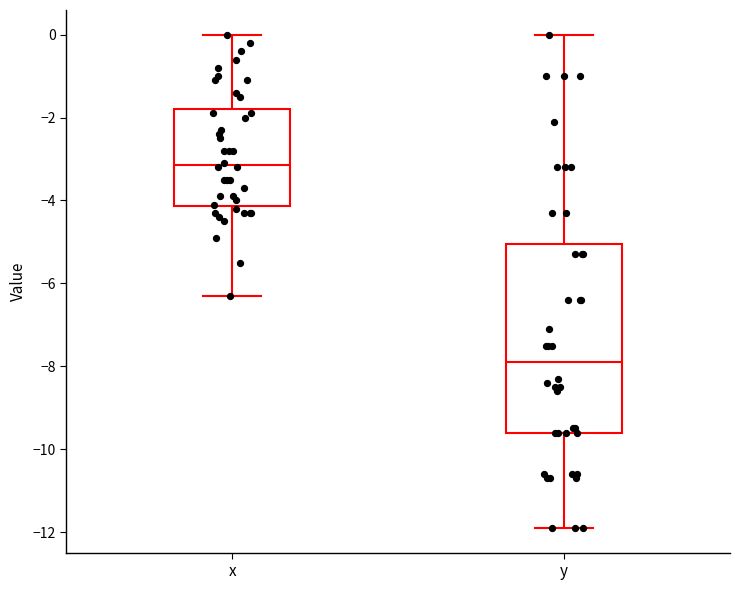

Reading left to right, transcribe this box plot: for each box, give where its median line is, the range the box spans, and where its two whiskers end, as read against the y-axis. The values are not printed on the chart, so give them approximately, as read against the axis.

x: median -3.2, box -4.2 to -1.8, whiskers -6.2 to 0.0
y: median -7.8, box -9.6 to -5.0, whiskers -11.8 to 0.0